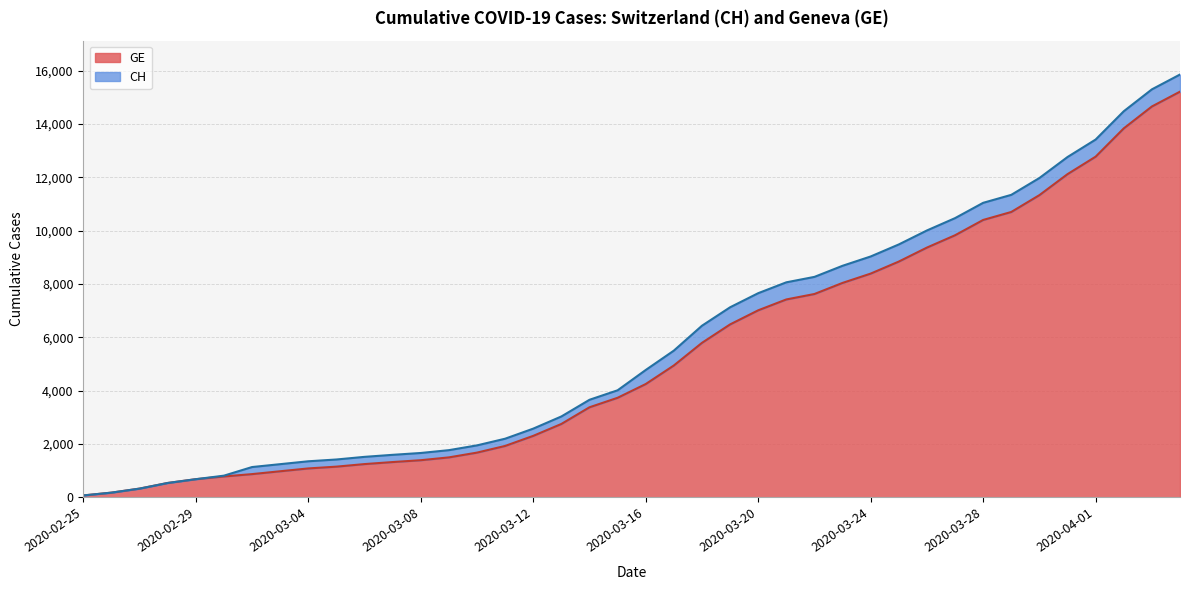

How many data points in CH are less than 4775?

20